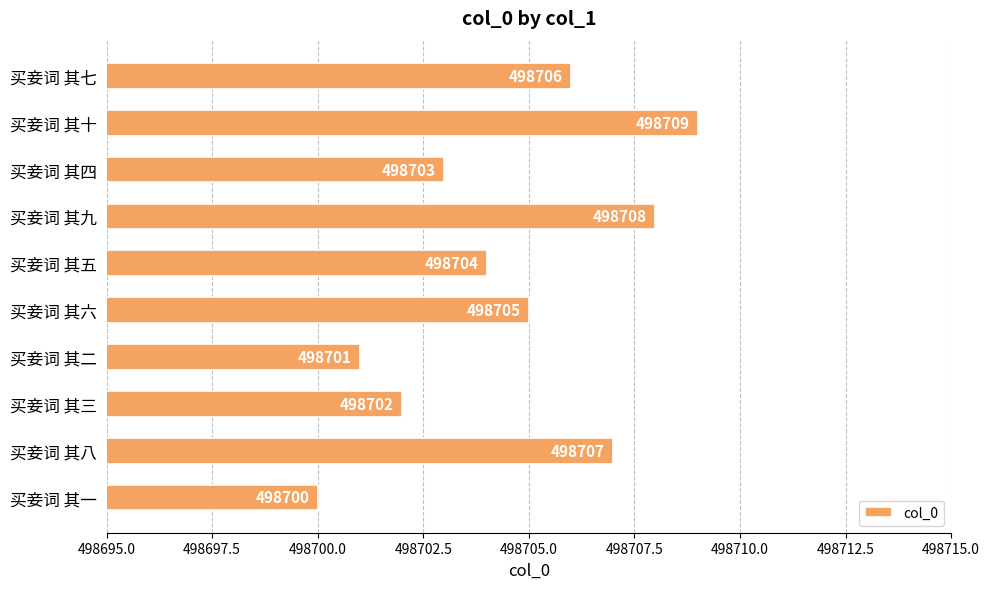

Is it true that the value at 买妾词 其三 is 204738?

False